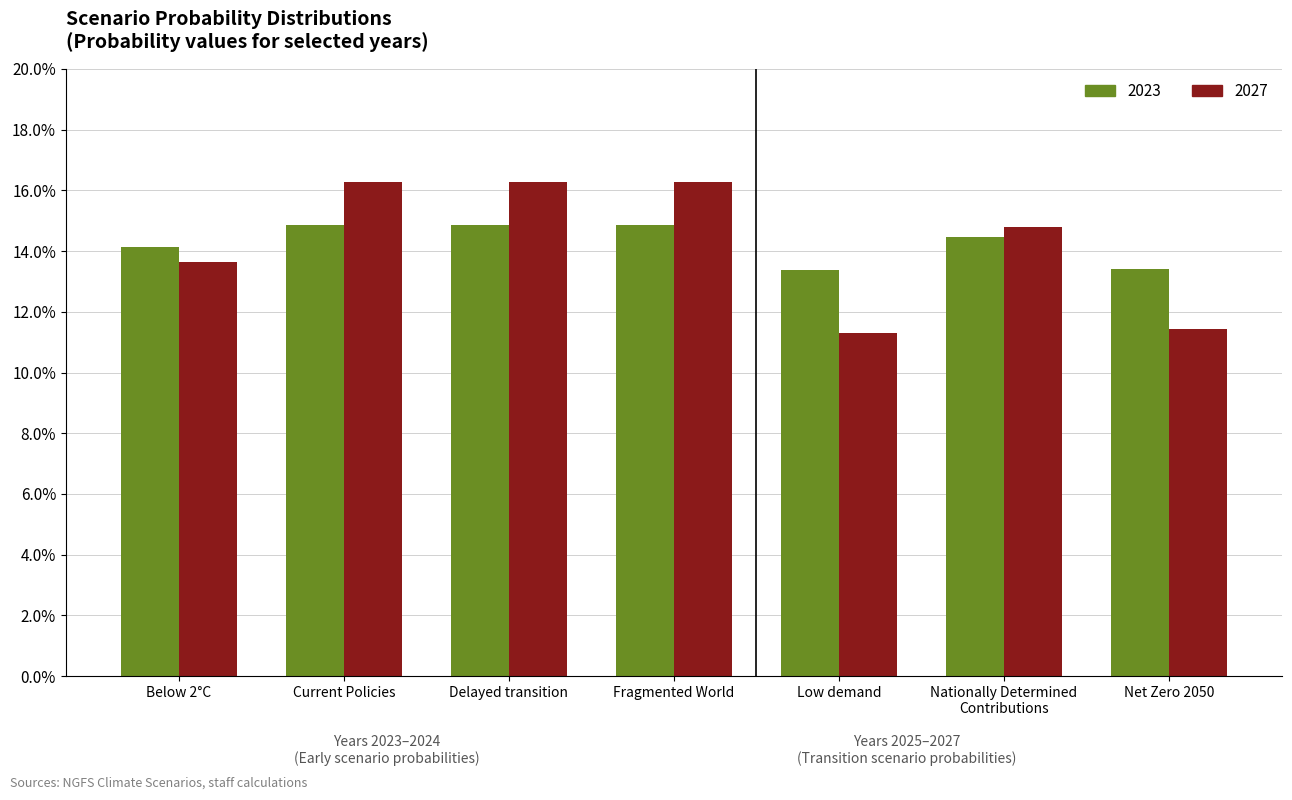

What is the value of the 2027 bar at the 6th from the left?

0.1